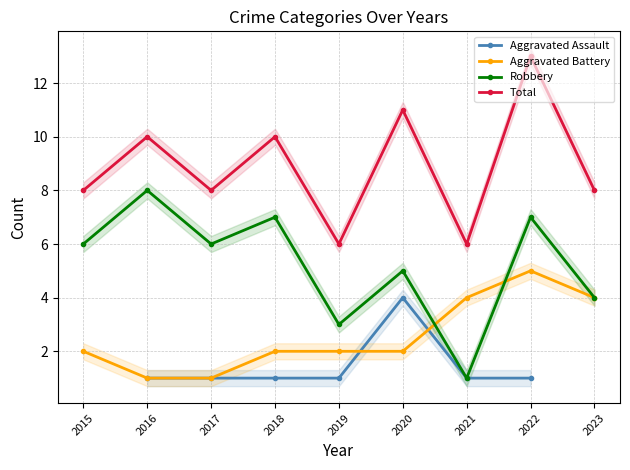

What is the approximate value of Robbery at 2017?

6